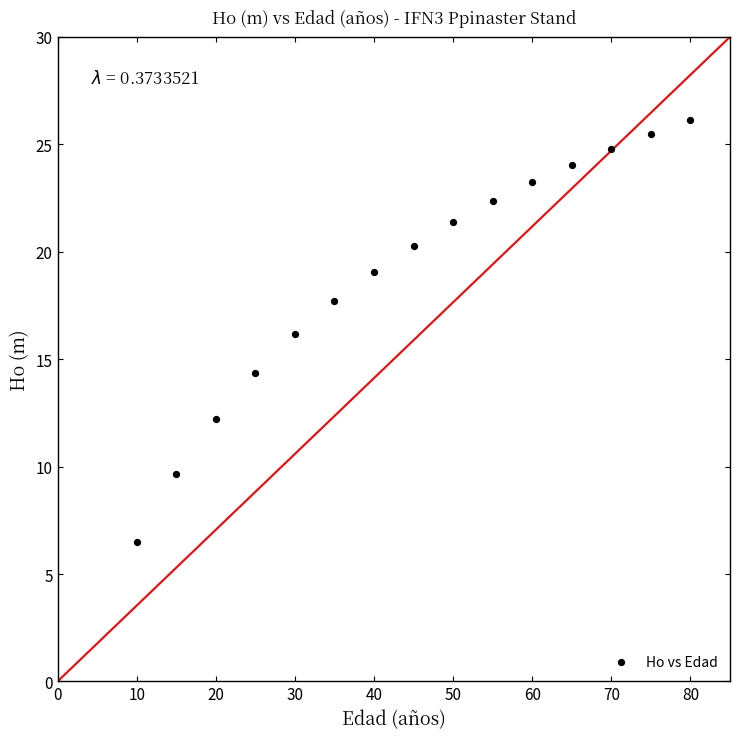

What is the range of Y values (max minus min)?

19.6